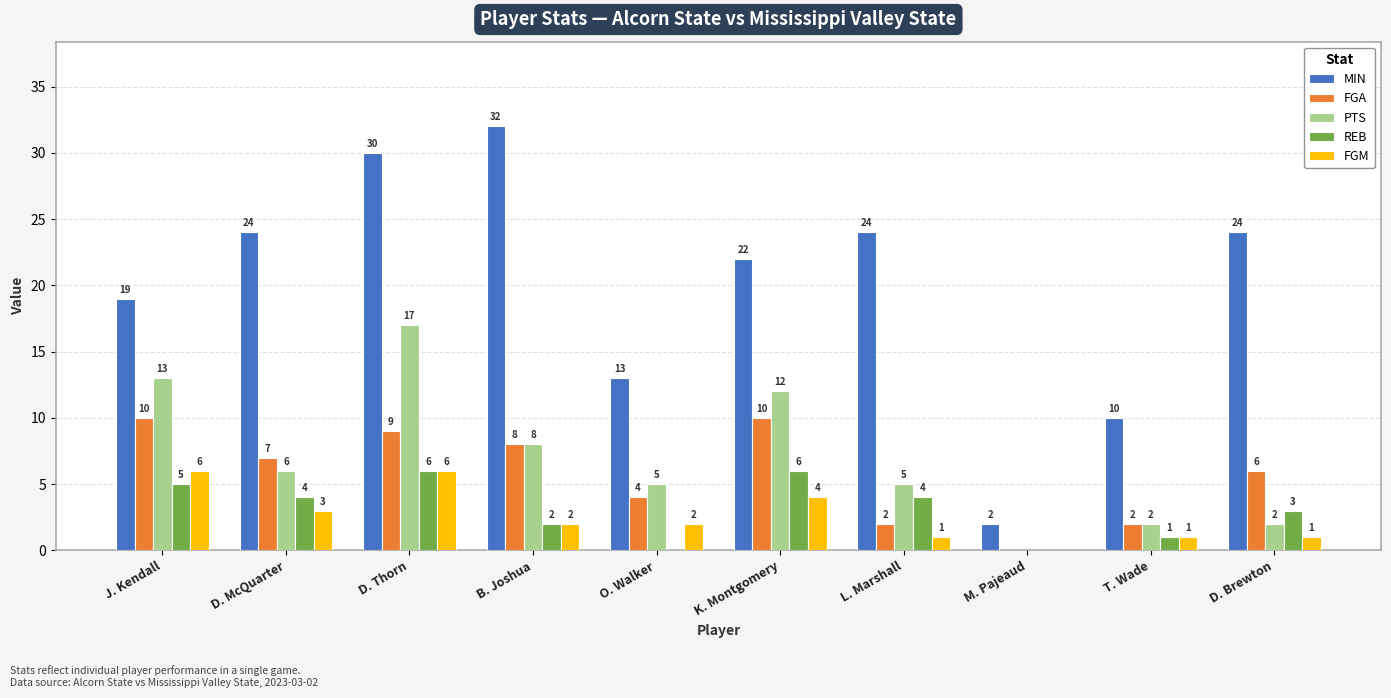

What is the total value across all series at M. Pajeaud?

2